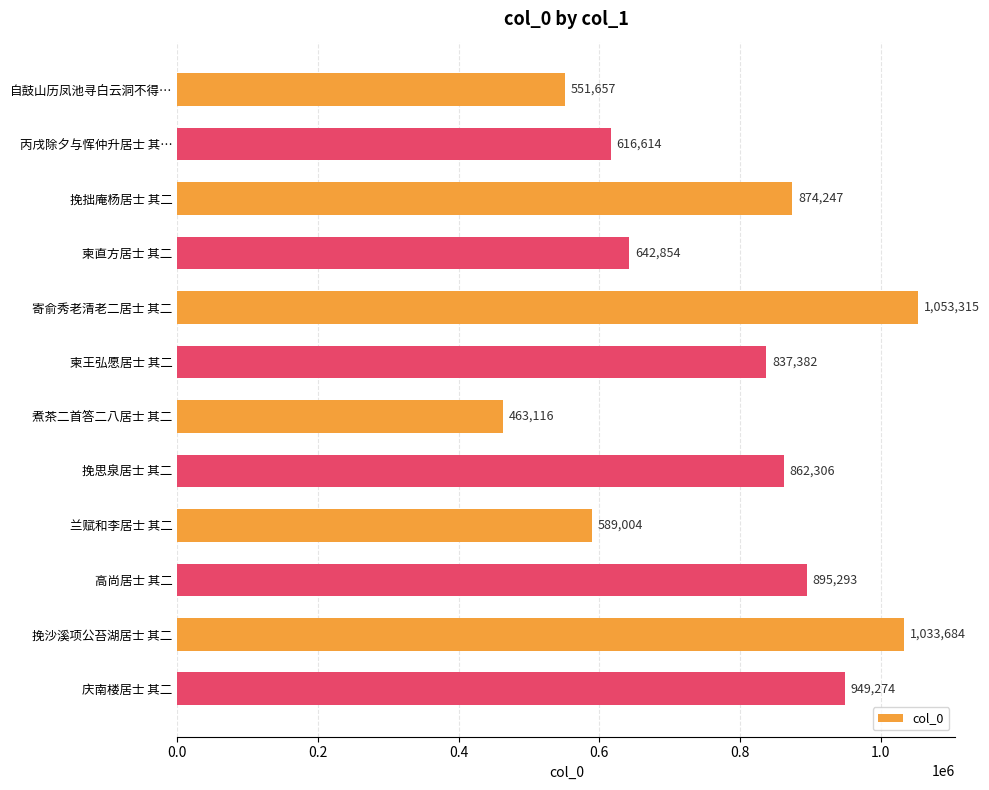

At which label is the value closest to 758215?

柬王弘愿居士 其二